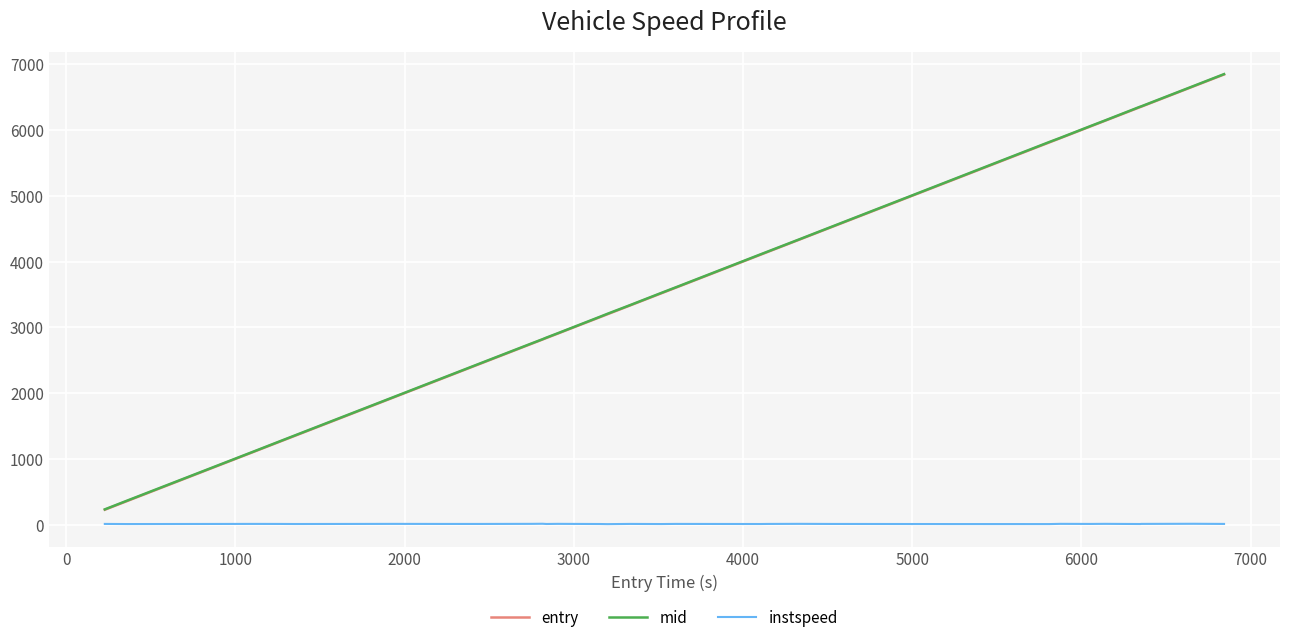

True or false: instspeed and entry intersect in this chart.

False